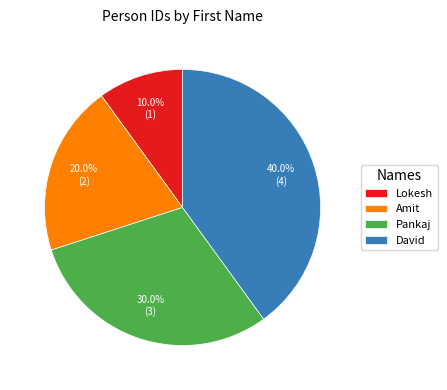

How many segments does this pie chart have?

4